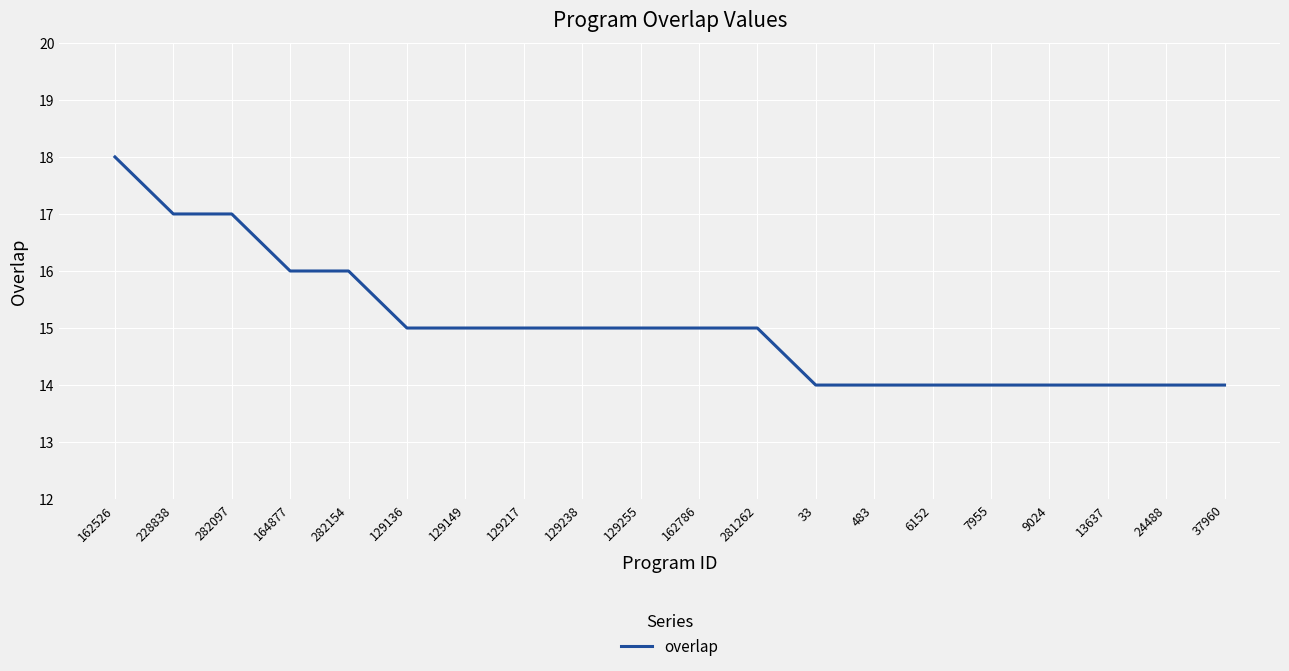

What is the difference between the maximum and minimum values?

4